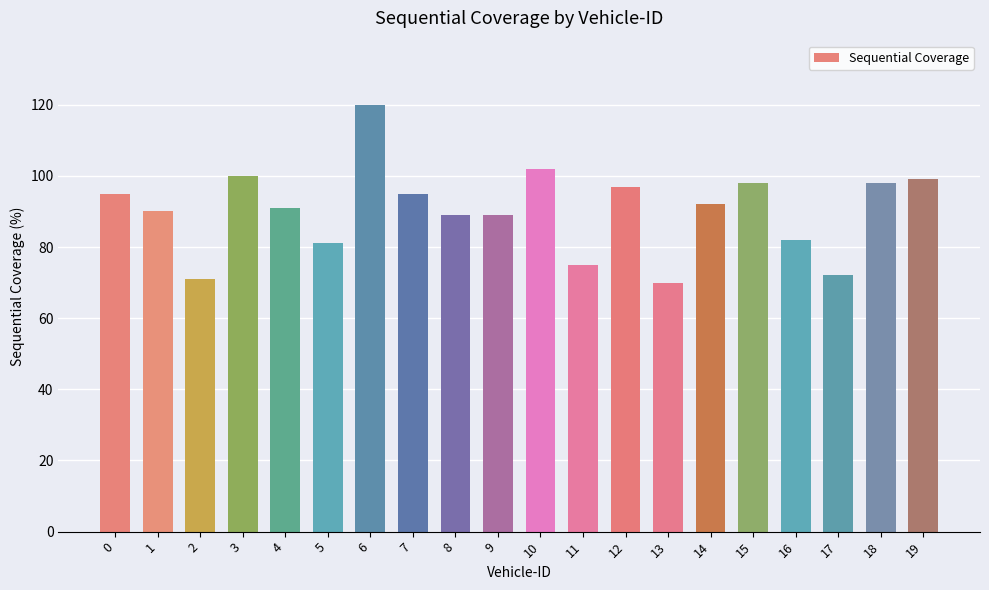

What is the approximate value at 3, to the nearest 5?

100